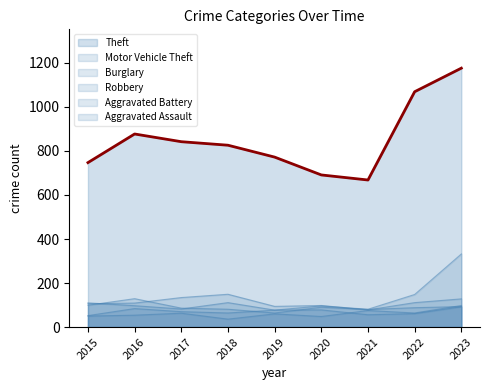

Rank the categories by Burglary value from highest to lowest.

2018, 2017, 2023, 2022, 2016, 2015, 2020, 2019, 2021